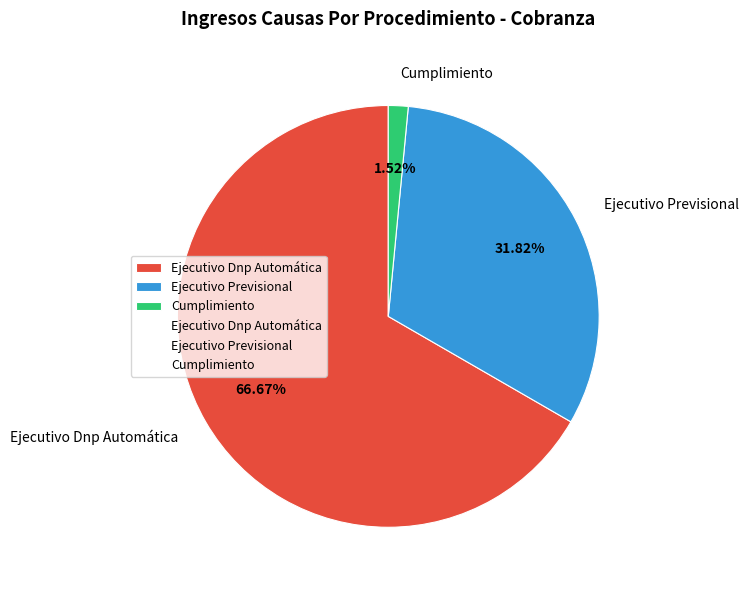

Count the number of slices in the pie.

3